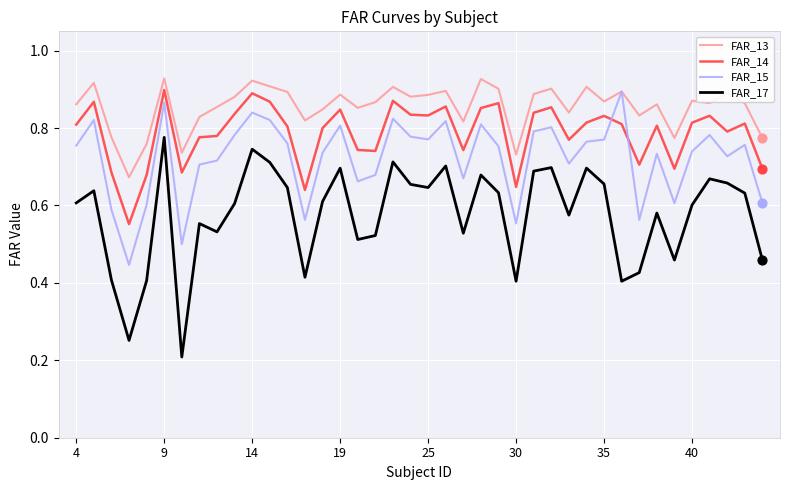

Which series has the largest total across all categories?

FAR_13